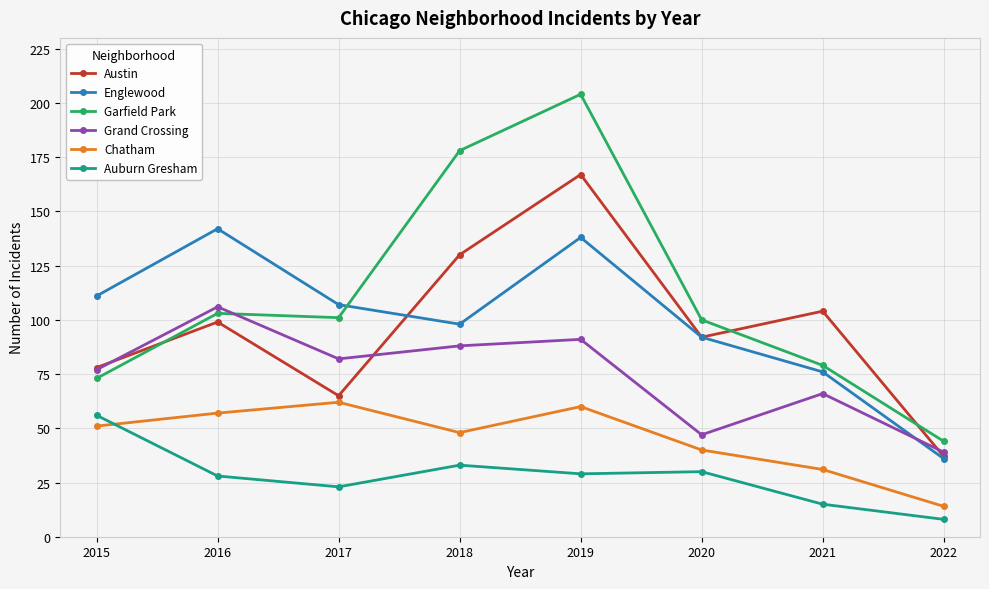

What is the value of the Austin point at the 3rd from the left?

65